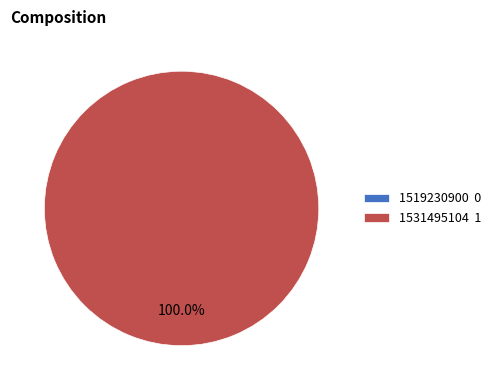

Does any single category account for the majority?

Yes